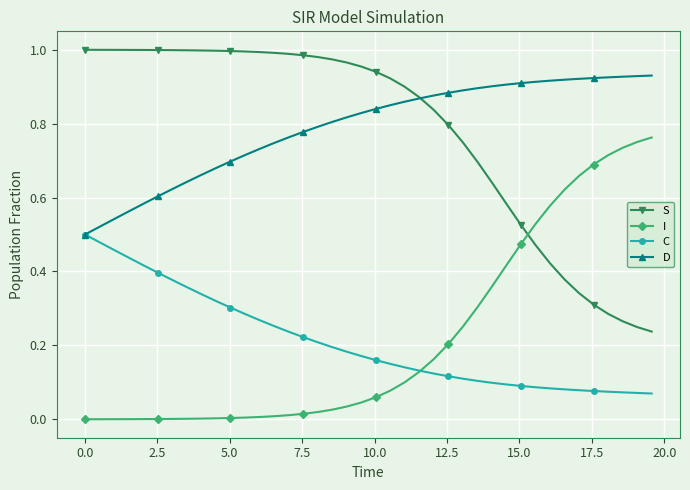

List the series in order of their peak value, lowest first.

C, I, D, S